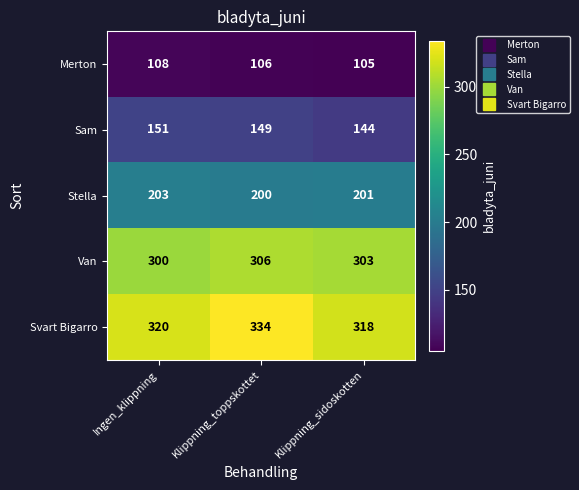

What is the total value across all series at Klippning_toppskottet?

1095